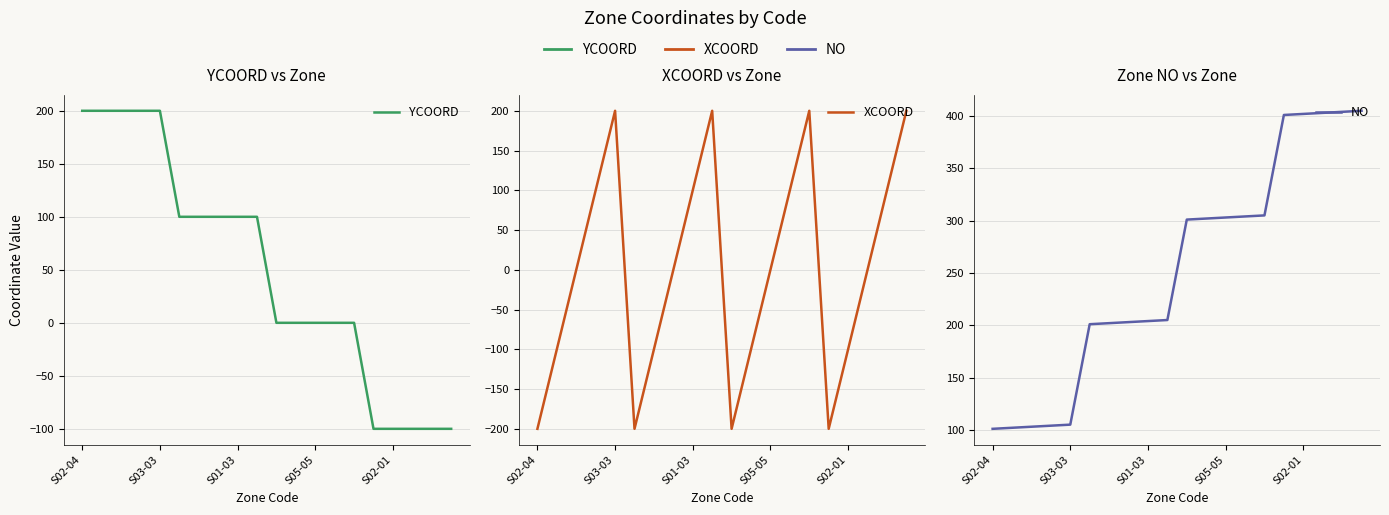

Does the chart have visible grid lines?

Yes